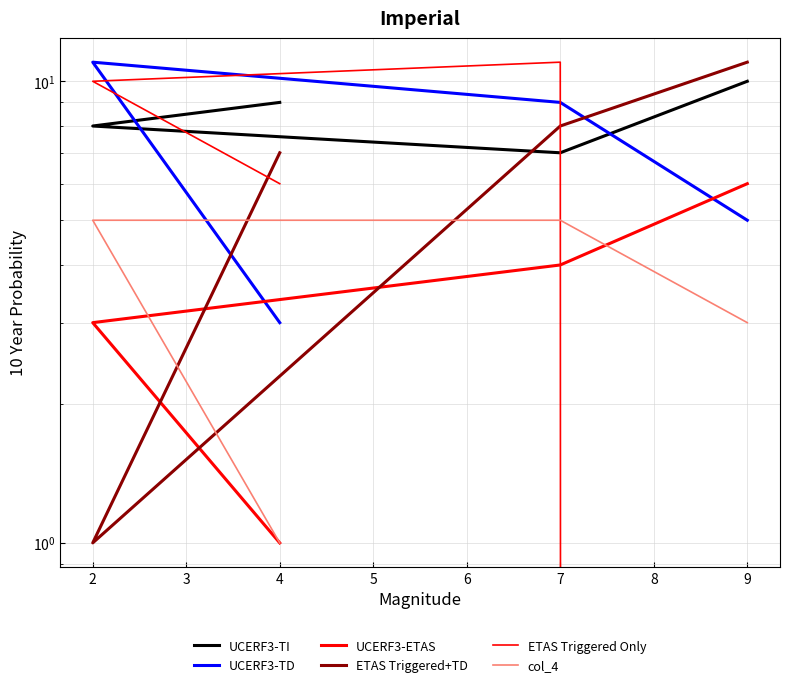

What is the average value of the UCERF3-TI series?

8